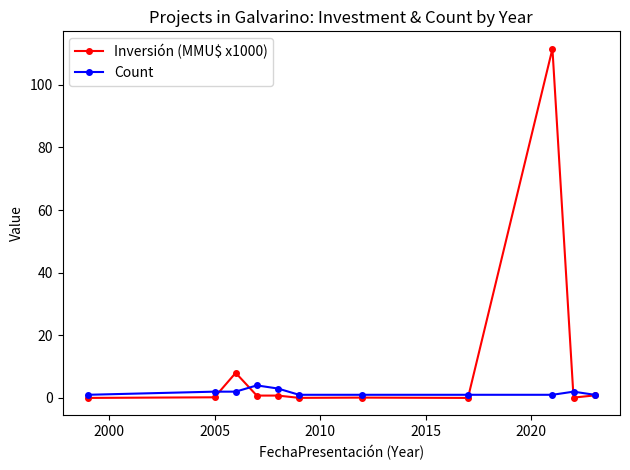

Which series has the largest total across all categories?

Inversión (MMU$ x1000)